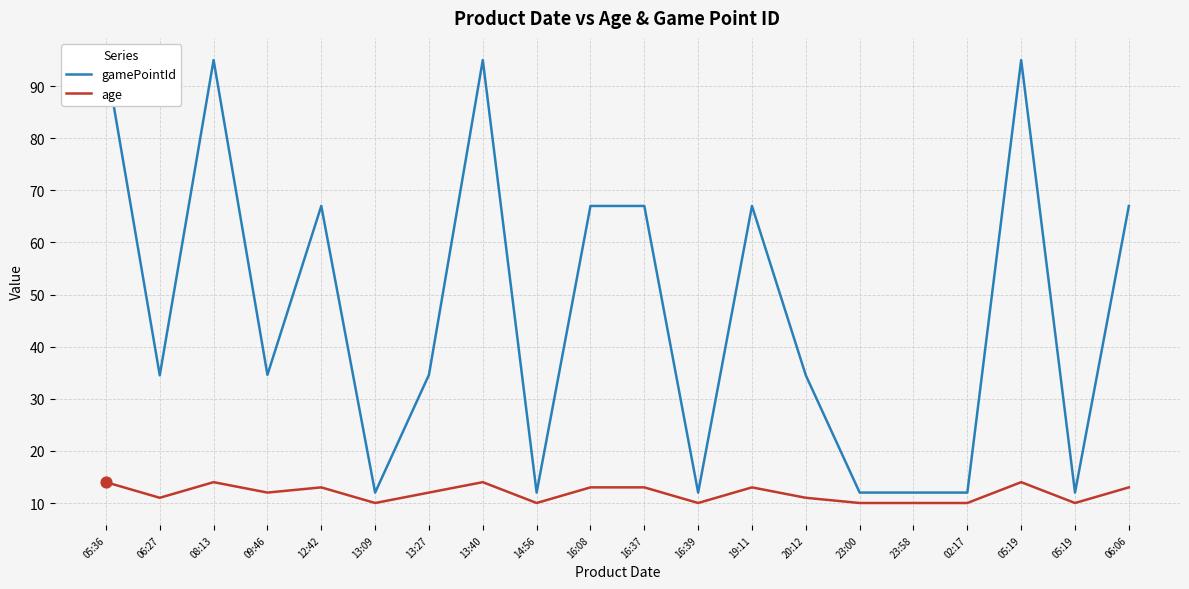

Which series reaches the minimum Y coordinate?

age